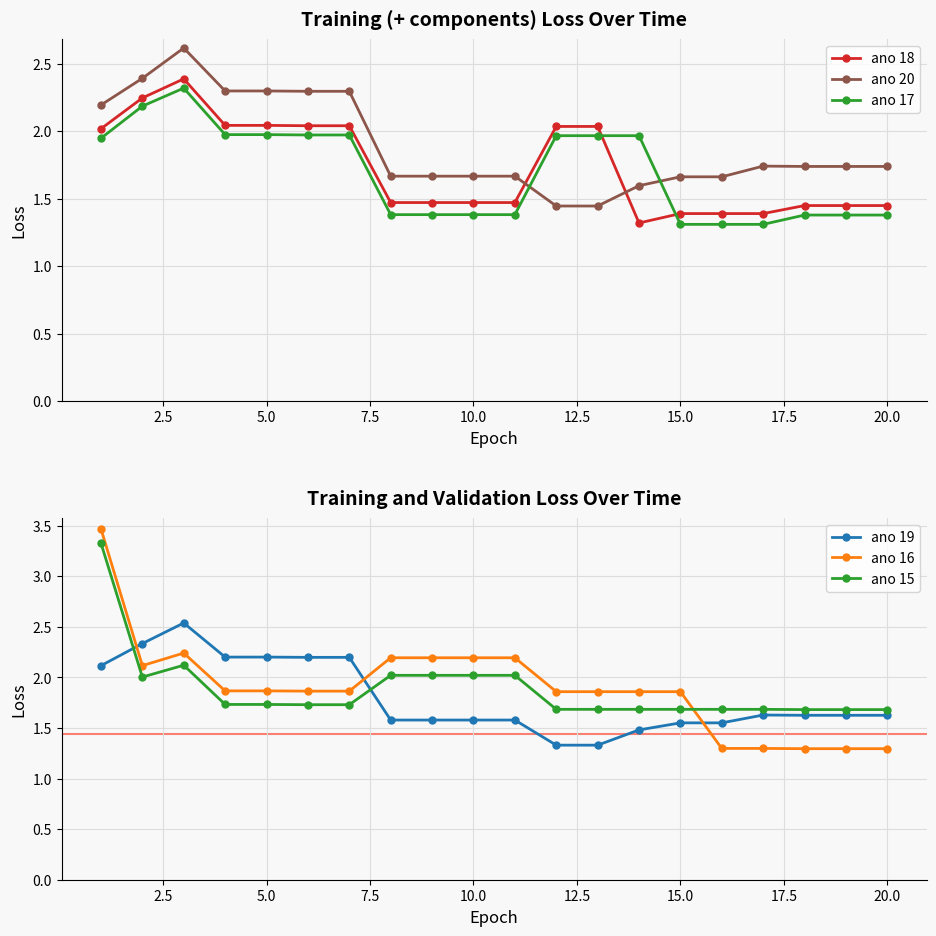

Which series has the largest total across all categories?

ano 16